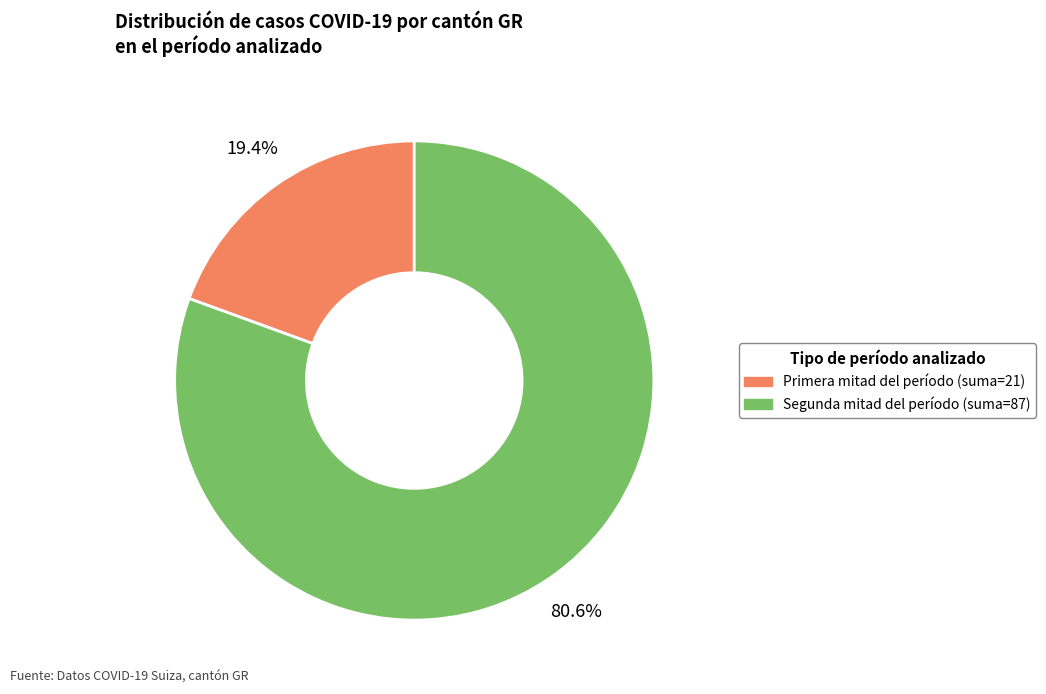

Does any single category account for the majority?

Yes